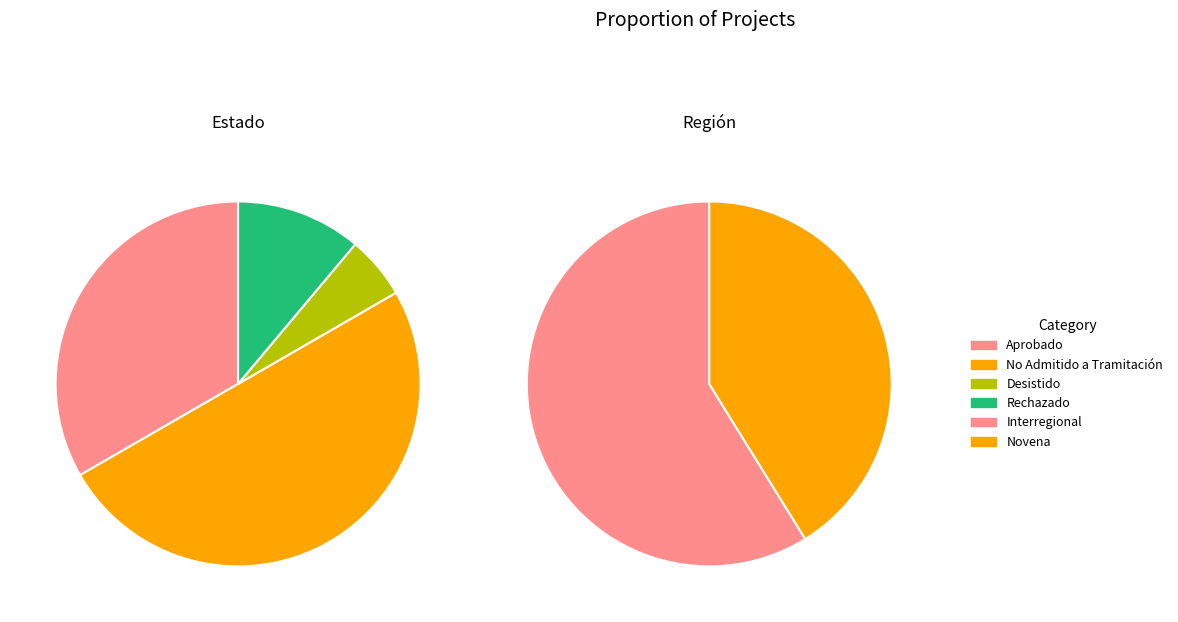

Which series has the largest range (max minus min)?

Estado